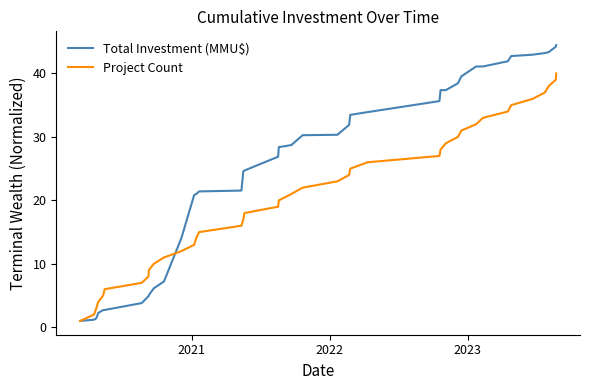

Which series has the largest range (max minus min)?

Total Investment (MMU$)